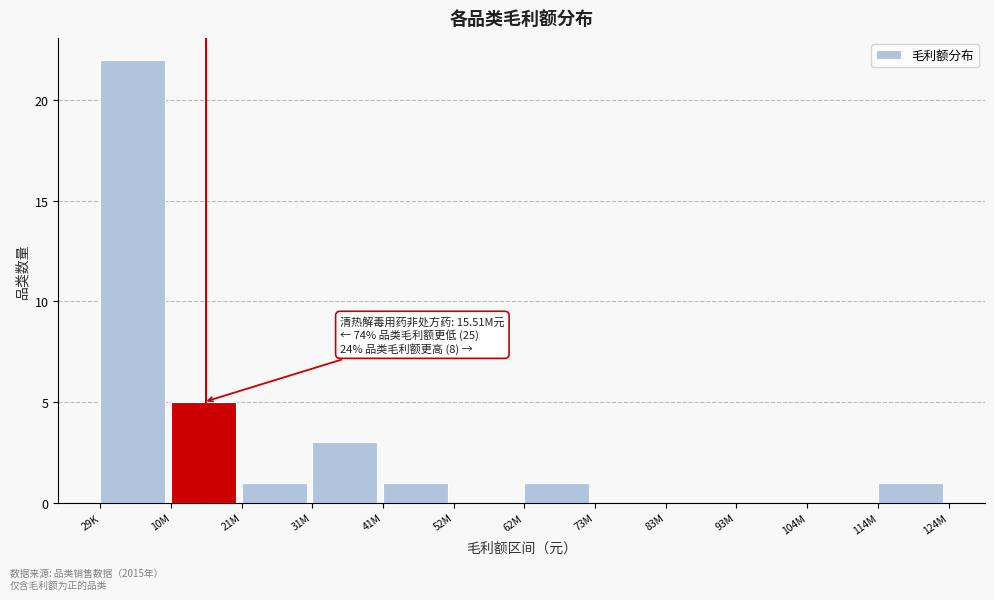

Reading right to left, what are all the values shown in this chart?

114M=1	104M=0	93M=0	83M=0	73M=0	62M=1	52M=0	41M=1	31M=3	21M=1	10M=5	29K=22